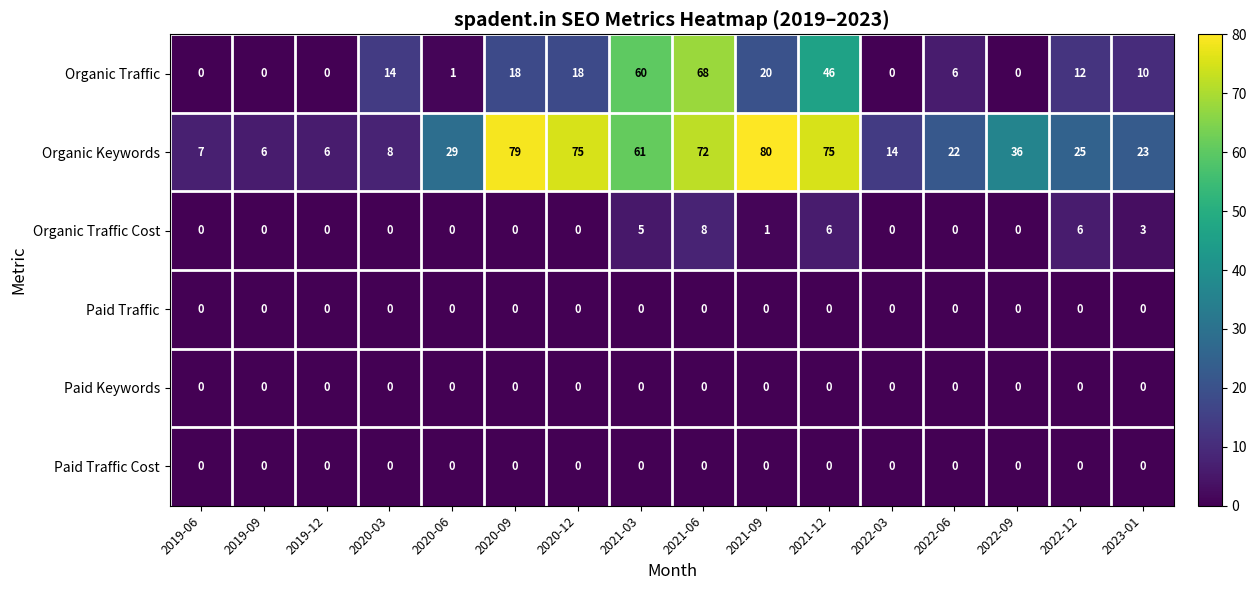

How many distinct data groups are displayed?

6